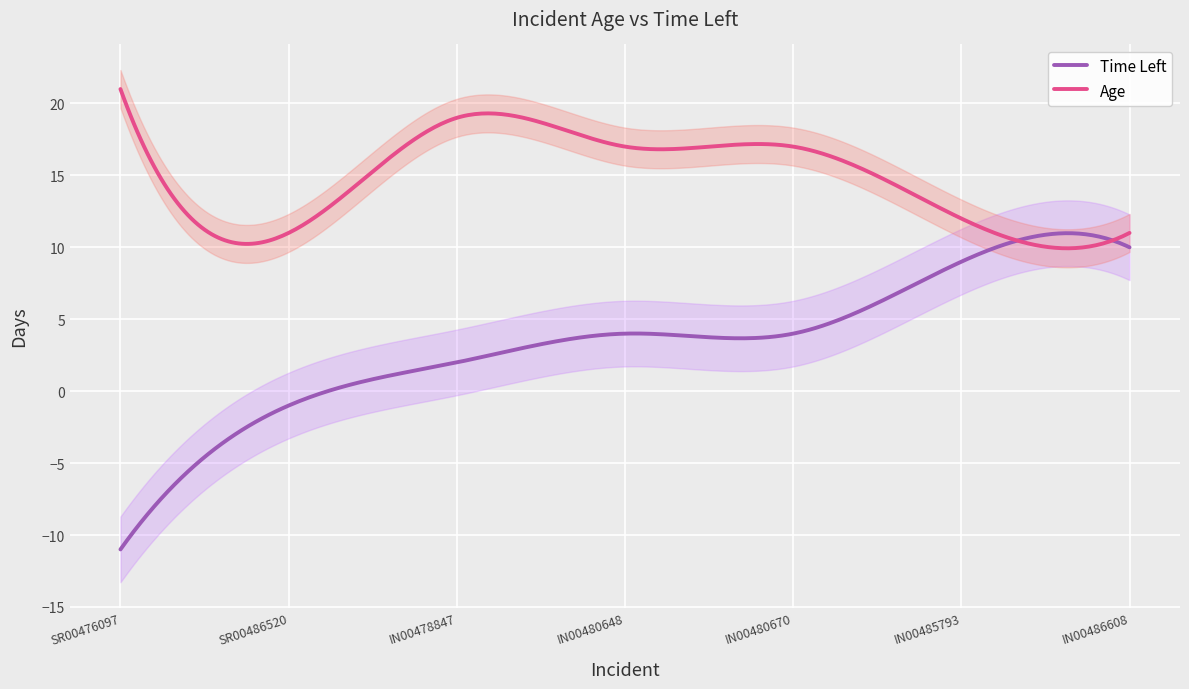

What is the label of the 1st point from the left?

SR00476097